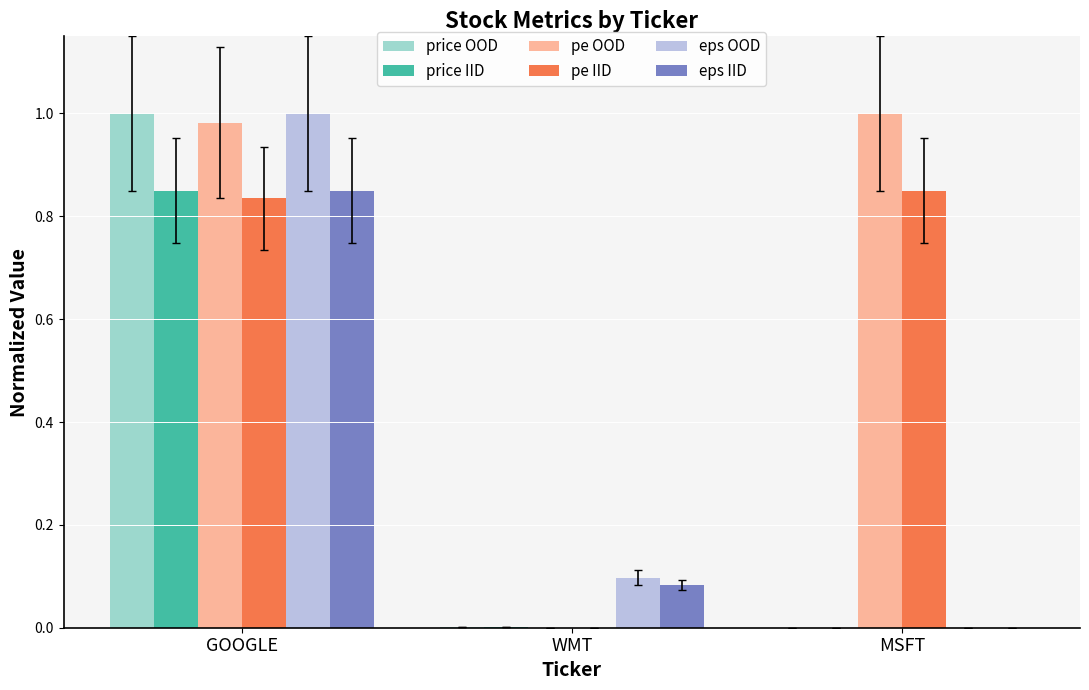

True or false: price OOD has a value of 1.0 at GOOGLE.

True